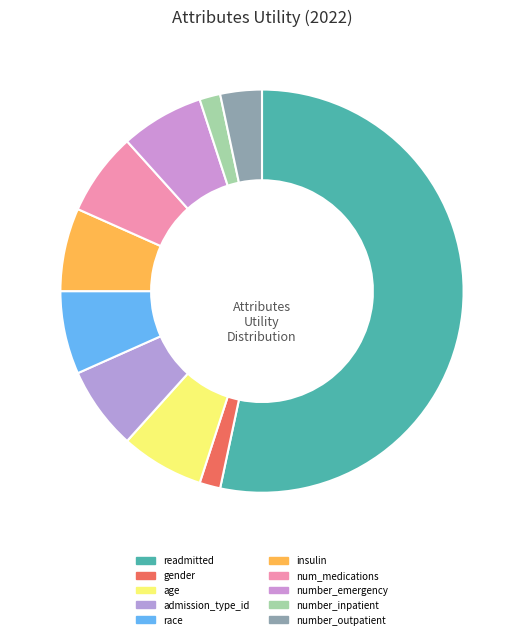

What is the change in value from num_medications to number_outpatient?

-2